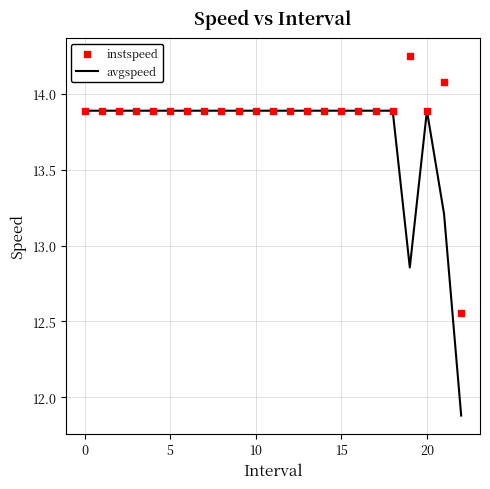

At how many categories does at least one series exceed 12?

23